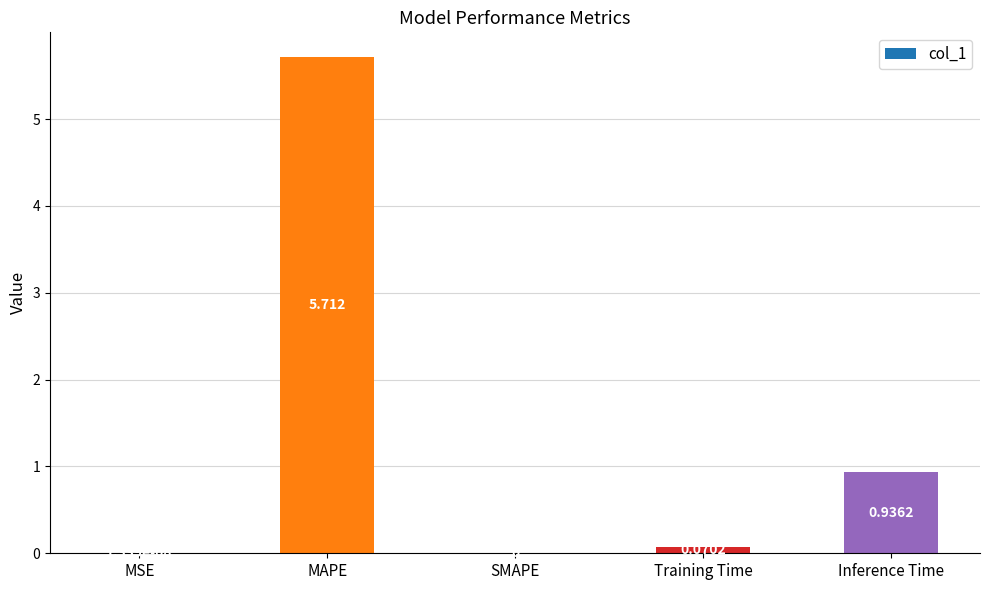

Between MAPE and Inference Time, which is larger?

MAPE